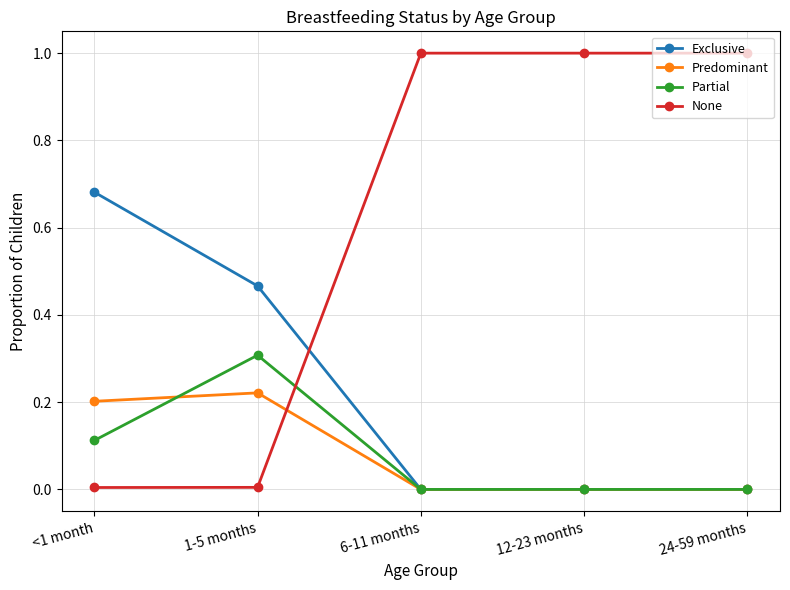

Is the value of Partial at 24-59 months greater than the value of None at 6-11 months?

No